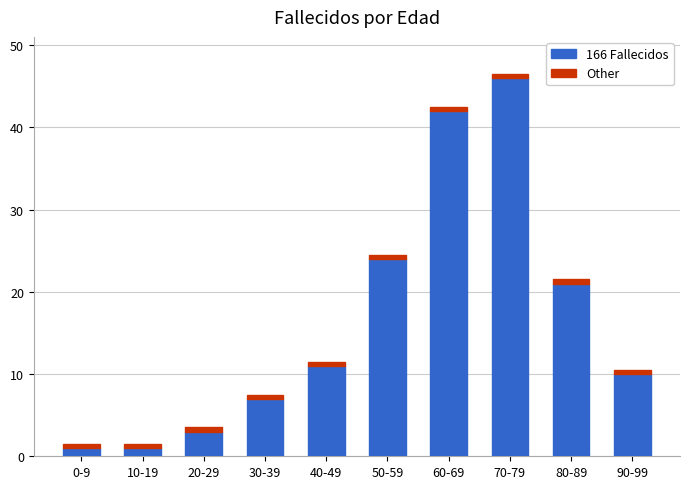

How many series are shown in this chart?

2